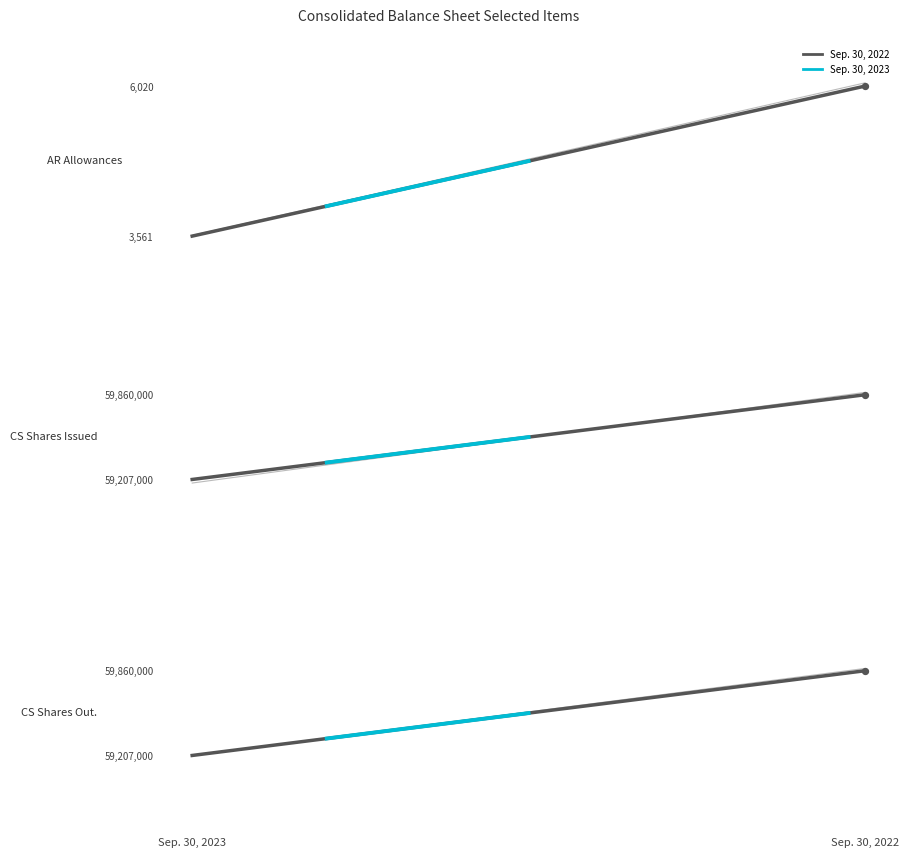

Which series reaches the minimum Y coordinate?

Sep. 30, 2022